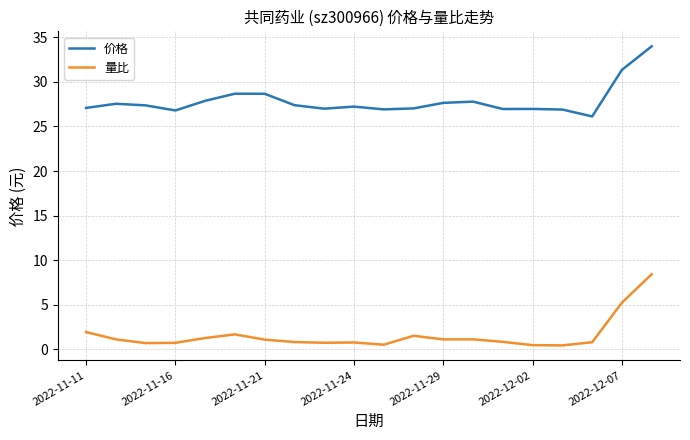

What is the highest value of the 价格 series?

34.0